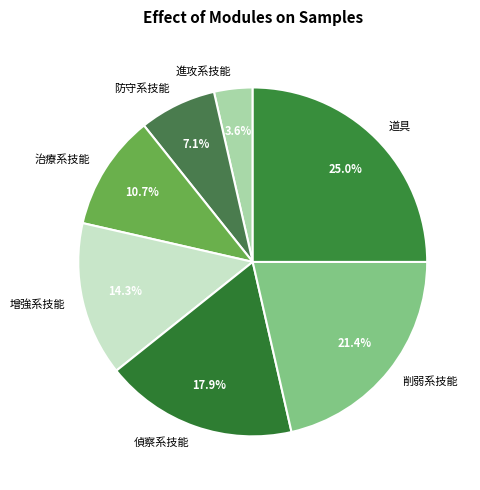

Rank the categories by value from highest to lowest.

道具, 削弱系技能, 偵察系技能, 增強系技能, 治療系技能, 防守系技能, 進攻系技能